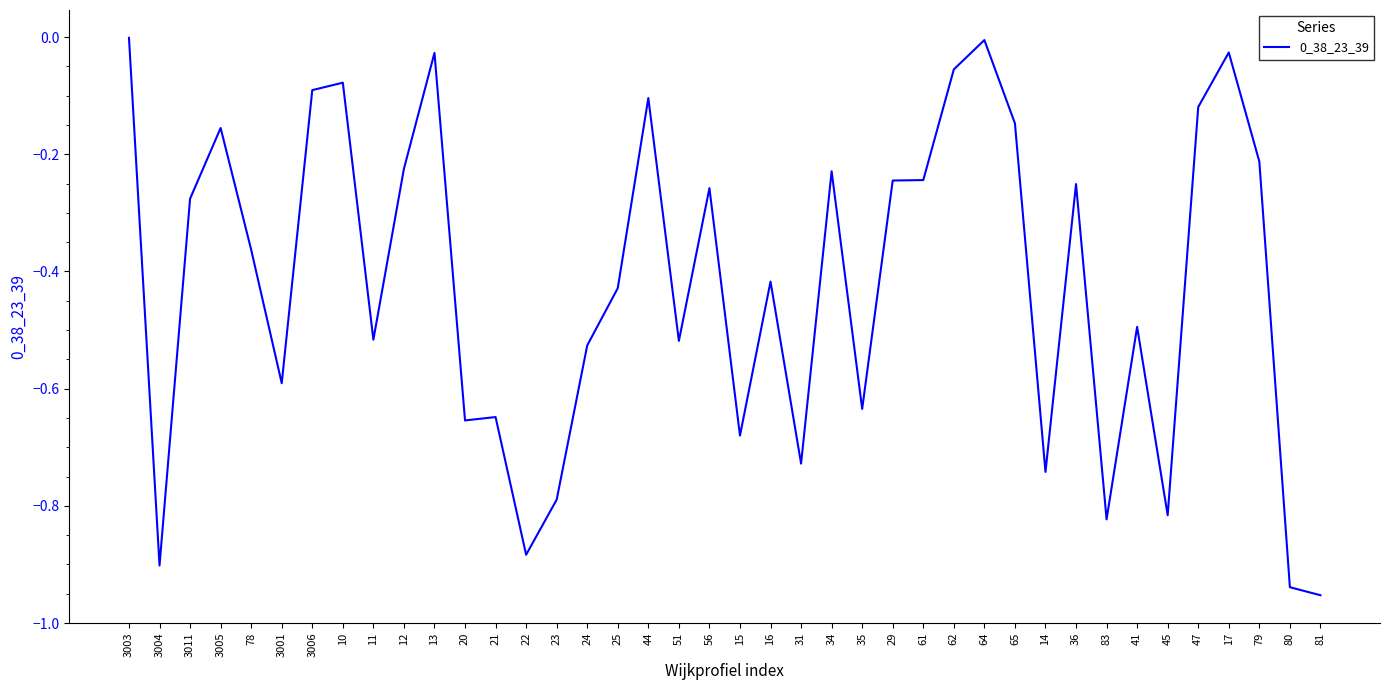

Which has a higher value, 29 or 35?

29